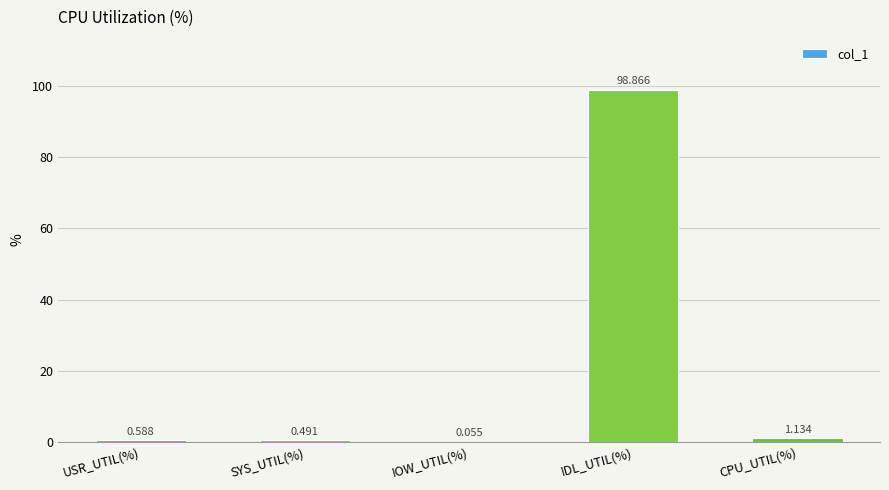

At which label is the value closest to 49?

CPU_UTIL(%)